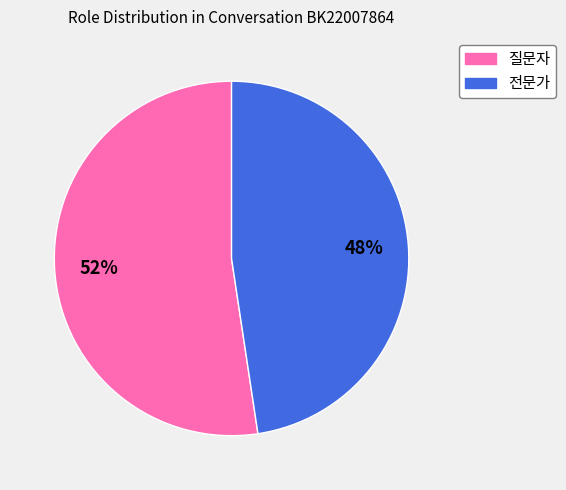

Is the sum of 전문가 and 질문자 greater than half?

Yes